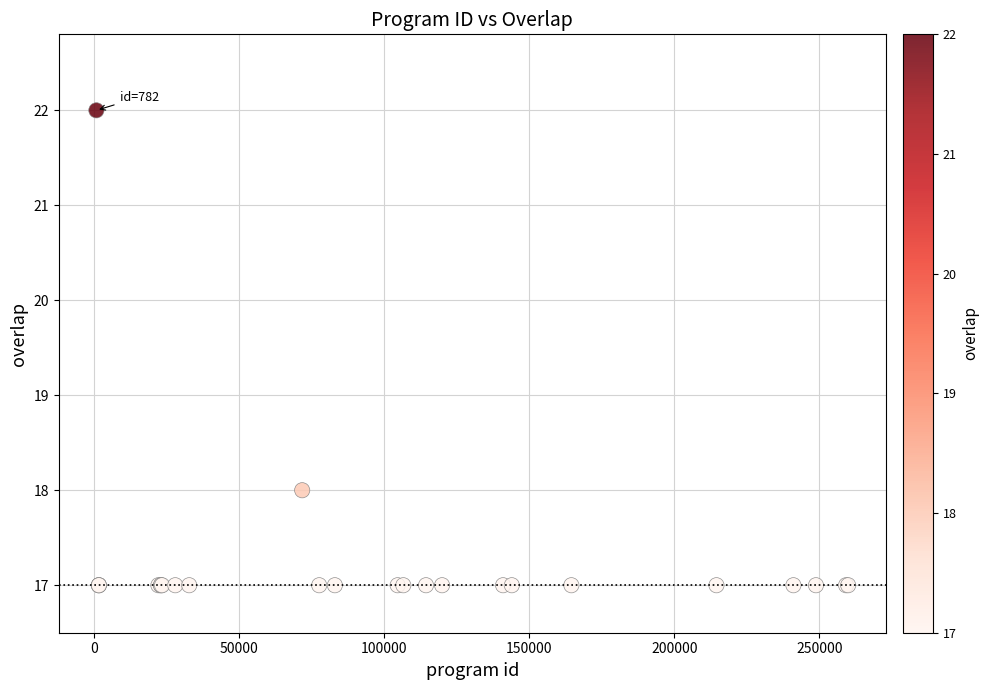

What Y value in the scatter plot is closest to 19?

18